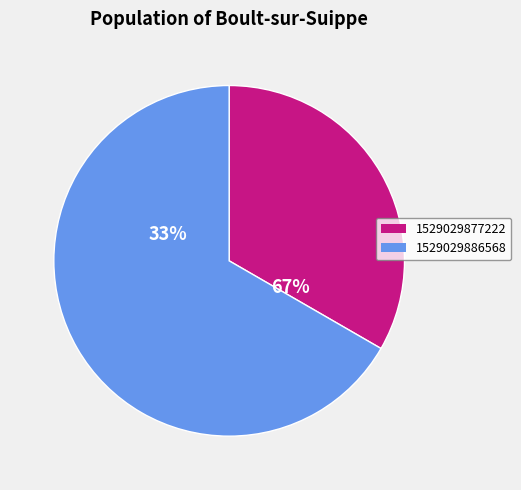

Which slice represents more than half of the pie?

1529029886568